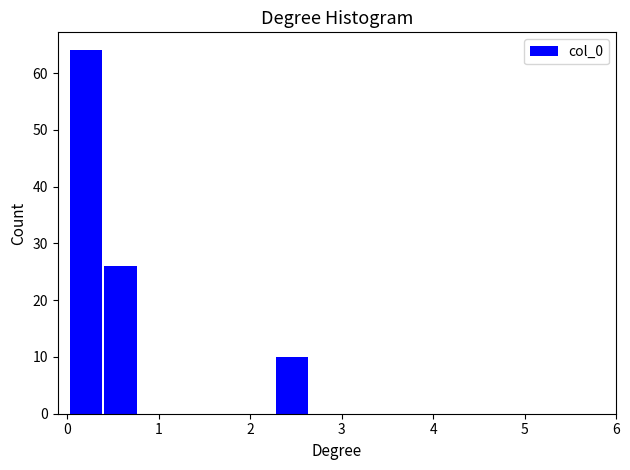

Around what value on the x-axis is the tallest bar? Give the approximate position of its centre, as read against the axis.

0.2